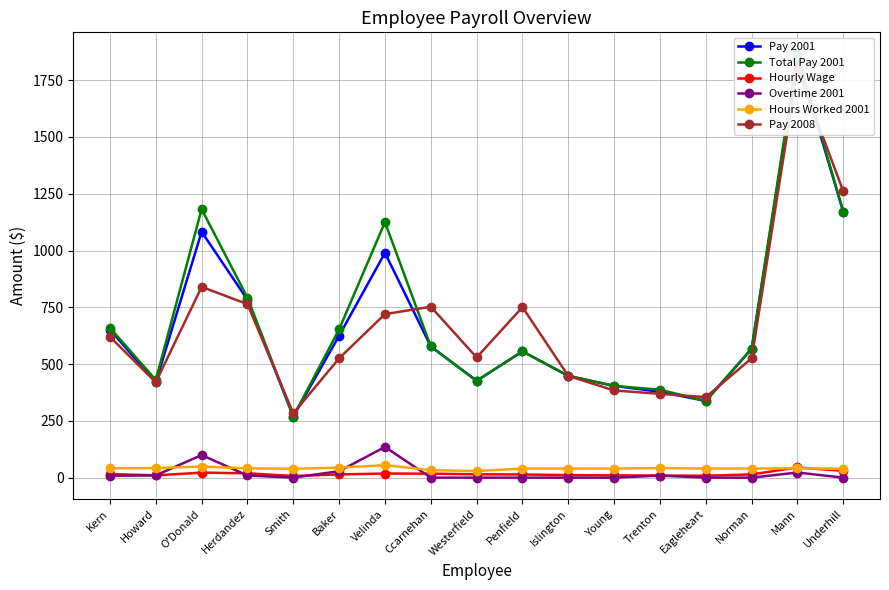

Rank the series at Kern from highest to lowest value.

Total Pay 2001, Pay 2001, Pay 2008, Hours Worked 2001, Hourly Wage, Overtime 2001